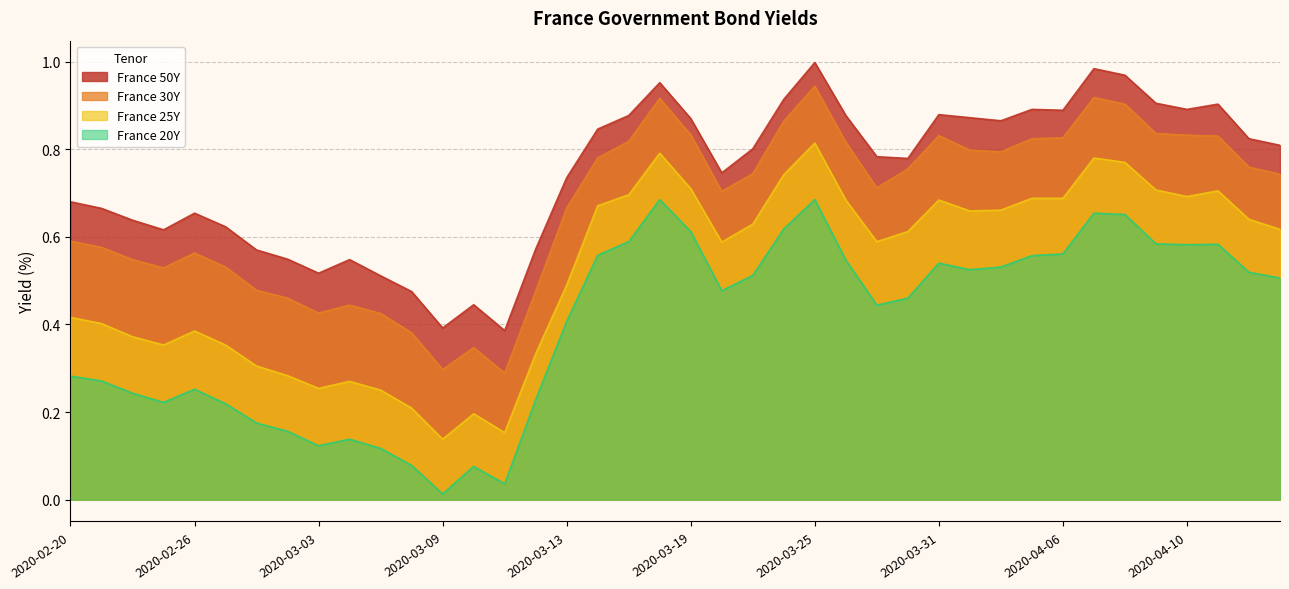

True or false: France 20Y and France 25Y cross at least once.

False